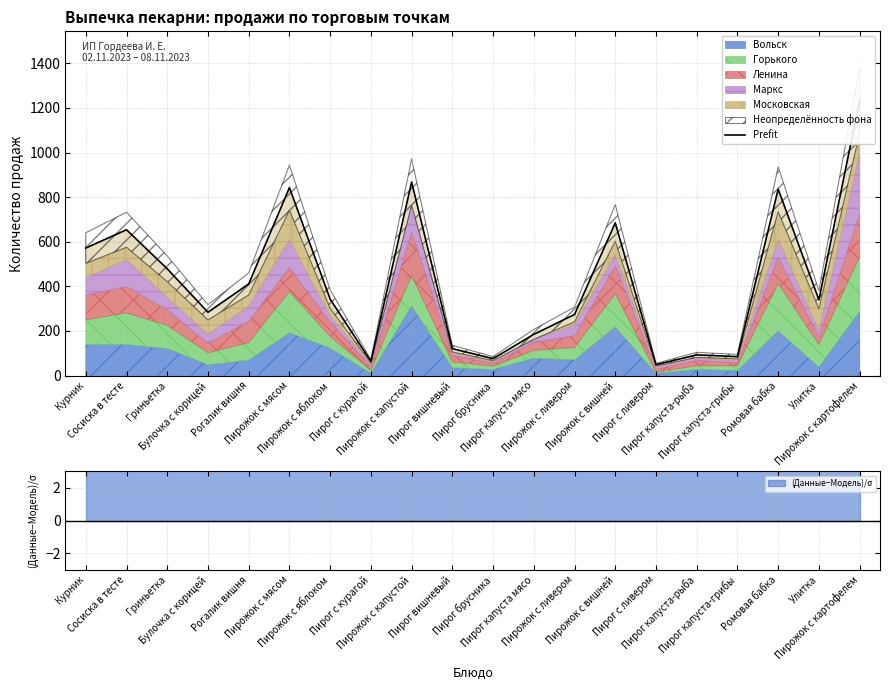

Does the chart have visible grid lines?

Yes